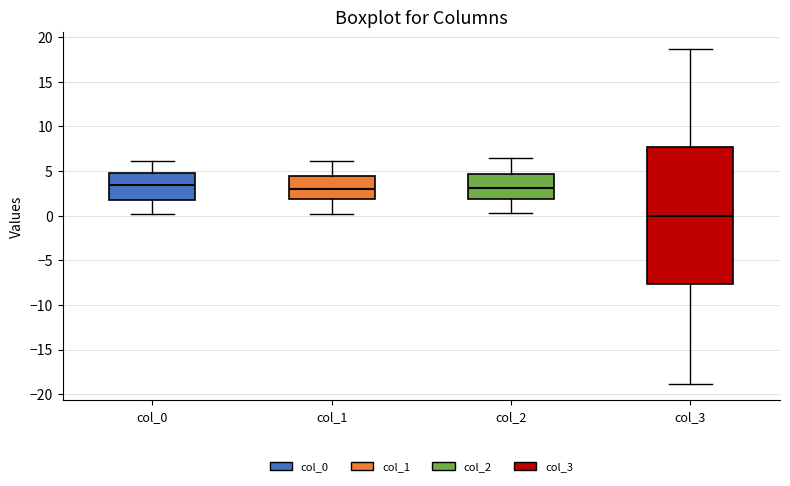

Where does the lower whisker of the box for col_3 end on the y-axis? The values are not printed on the chart, so give them approximately, as read against the axis.

-19.0